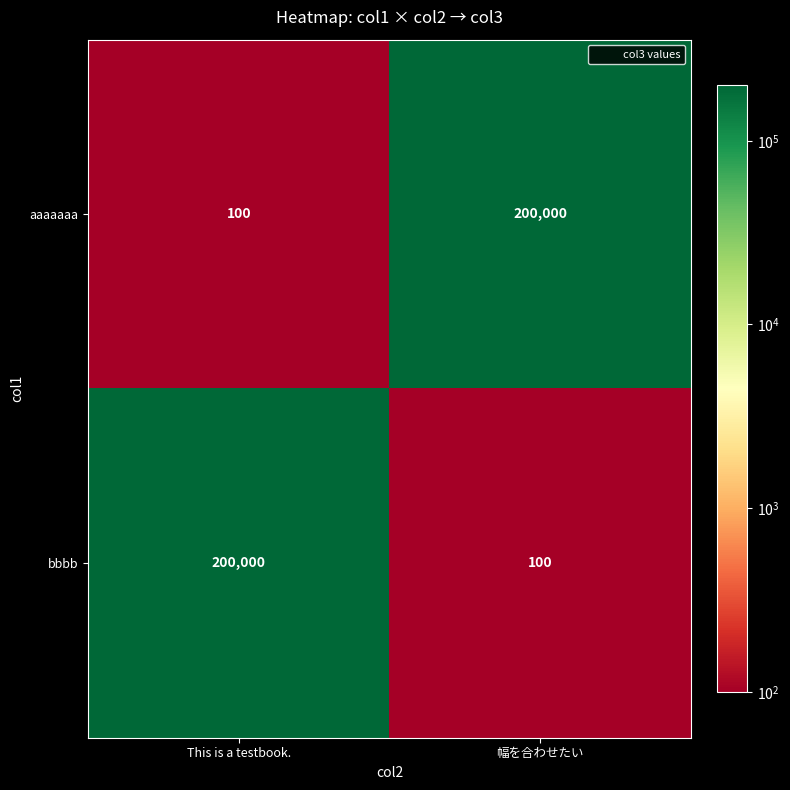

What is the total value across all series at 幅を合わせたい?

200100